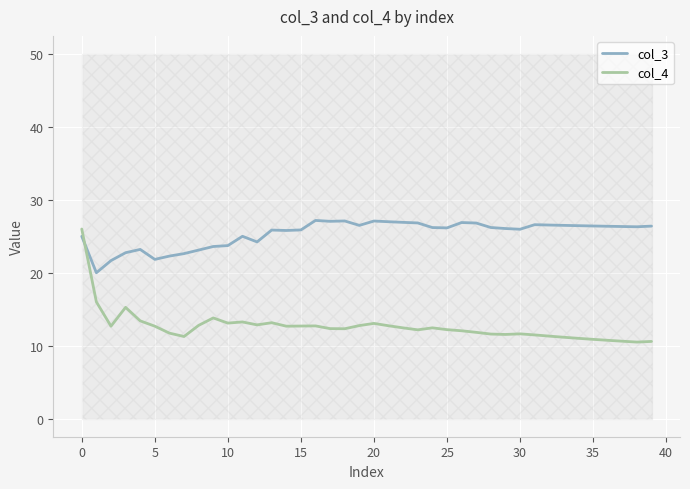

Is it true that col_4 equals 12.7 at 5?

True